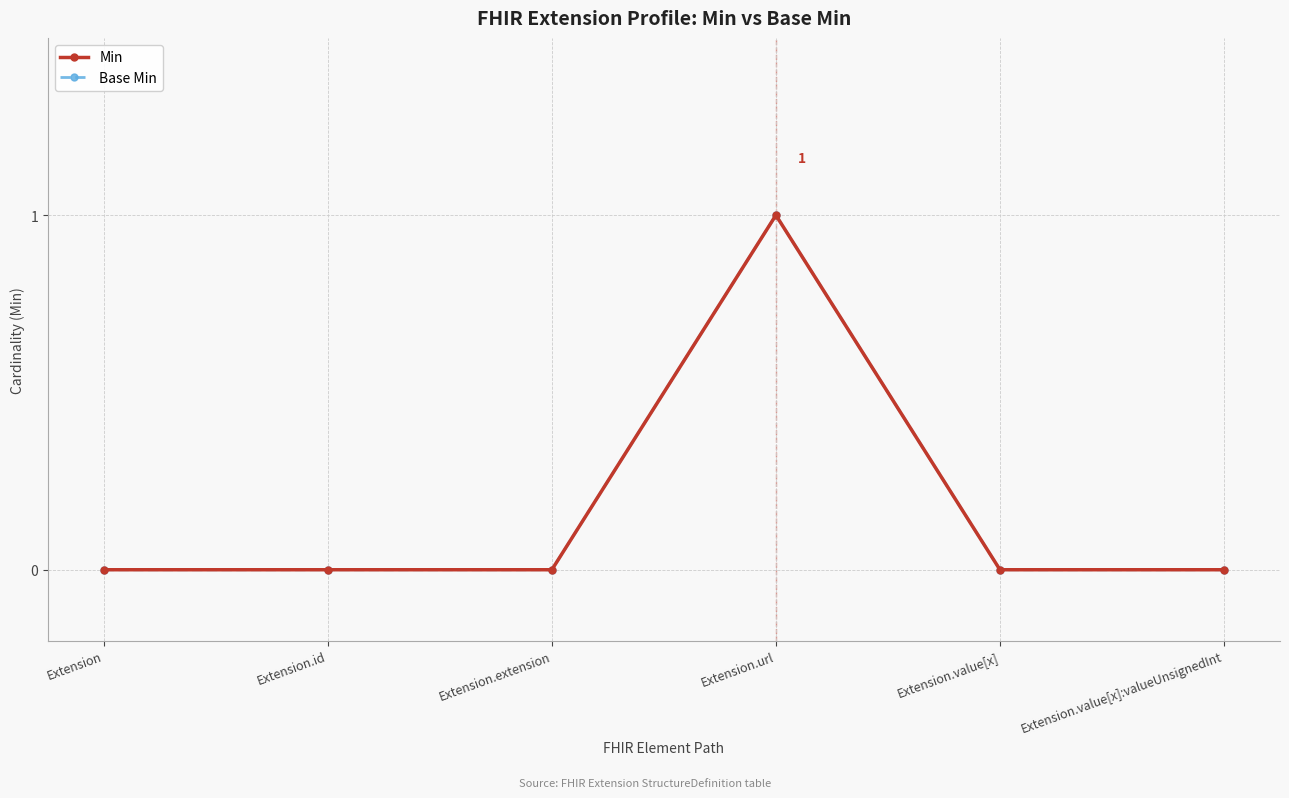

Is the value of Base Min at Extension.value[x]:valueUnsignedInt greater than the value of Min at Extension.id?

No